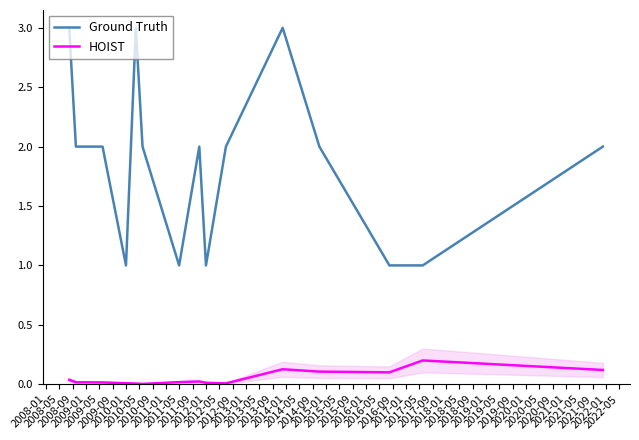

True or false: Ground Truth and HOIST cross at least once.

False